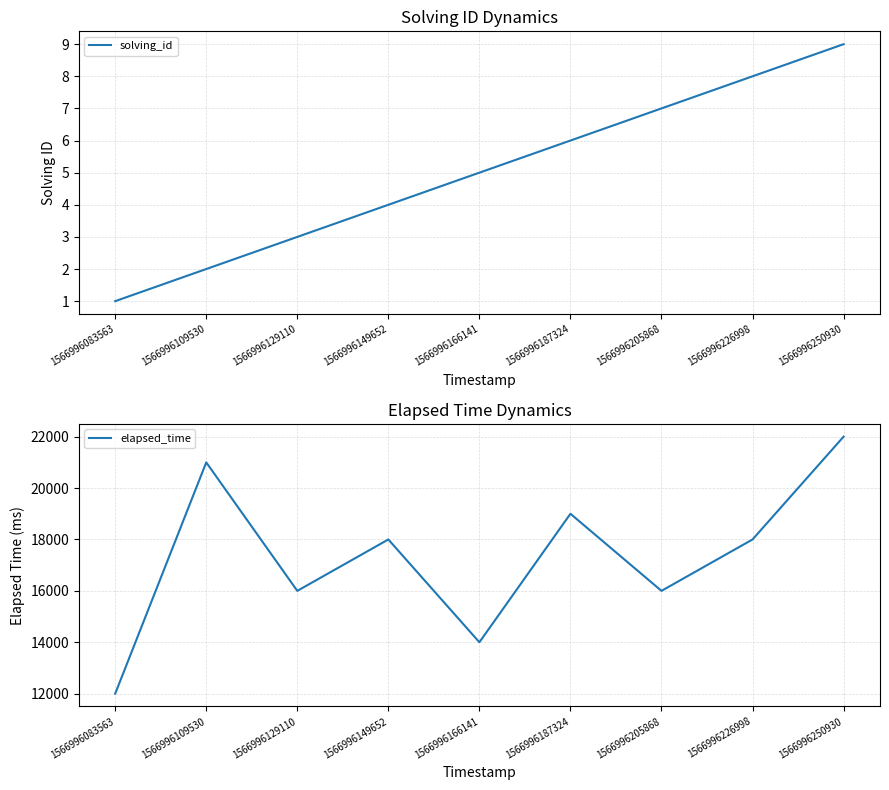

How many categories are shown in the chart?

9